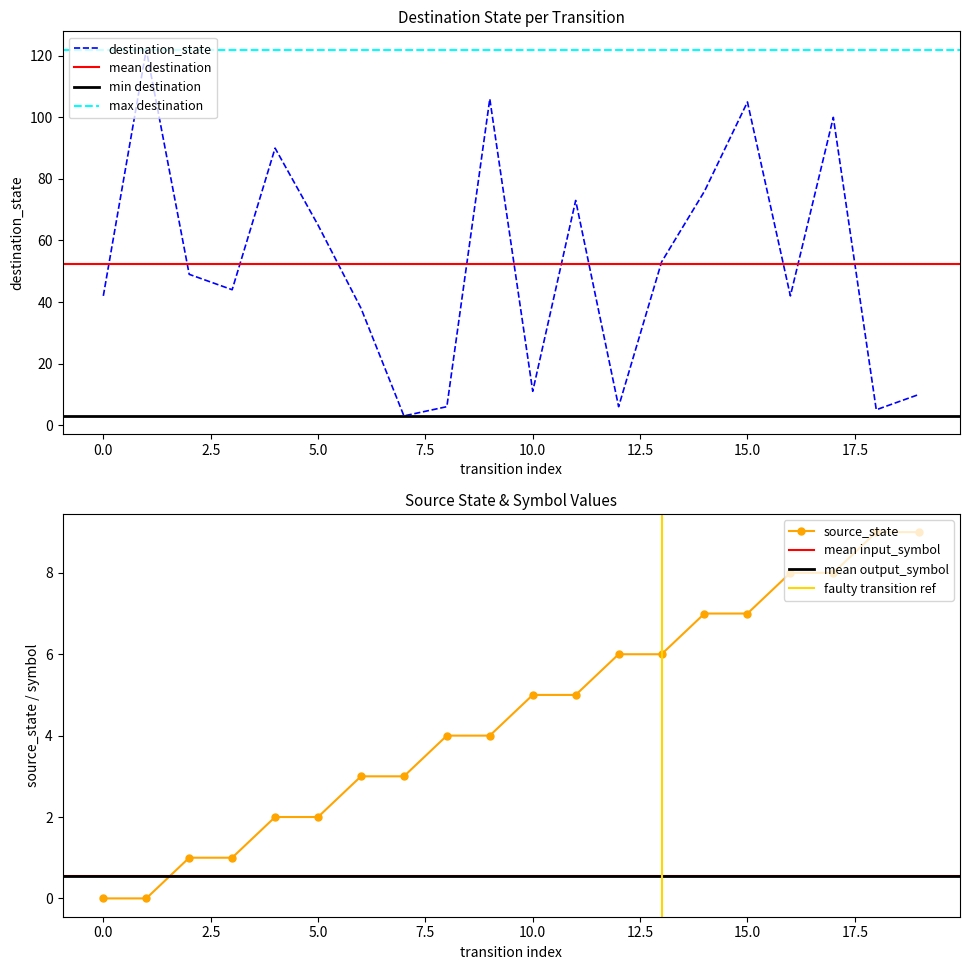

Which label corresponds to the largest value in the chart?

1